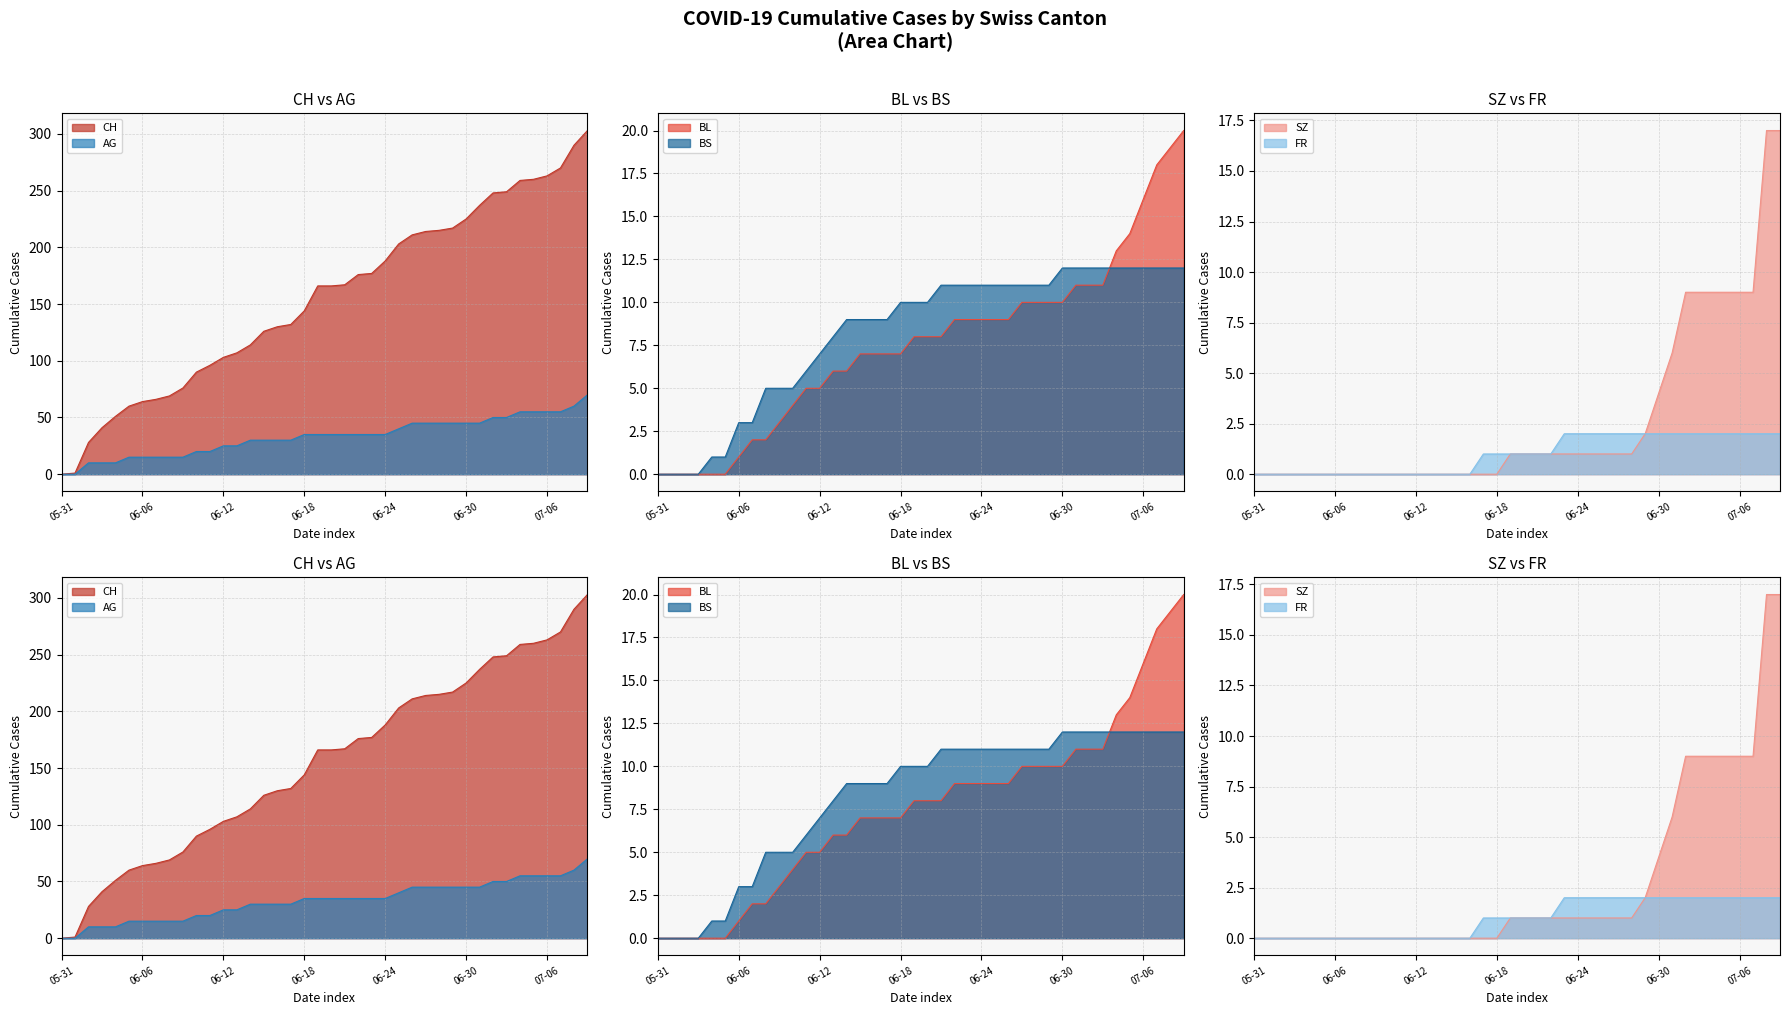

Which series has the largest range (max minus min)?

CH